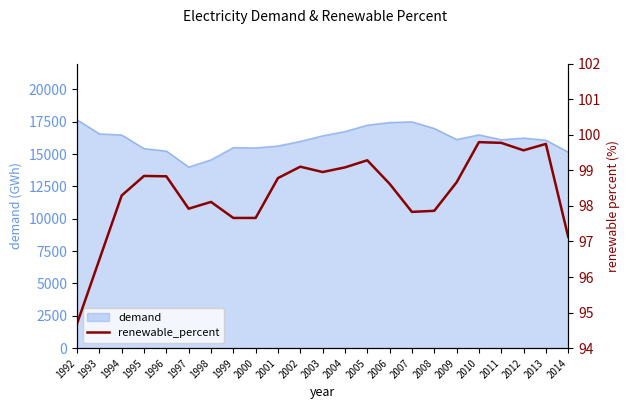

What is the change in value from 1997 to 1998?

+0.2